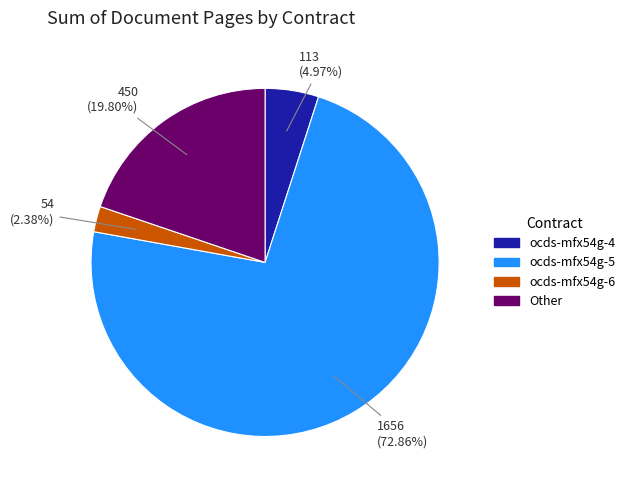

How many slices are in this pie chart?

4